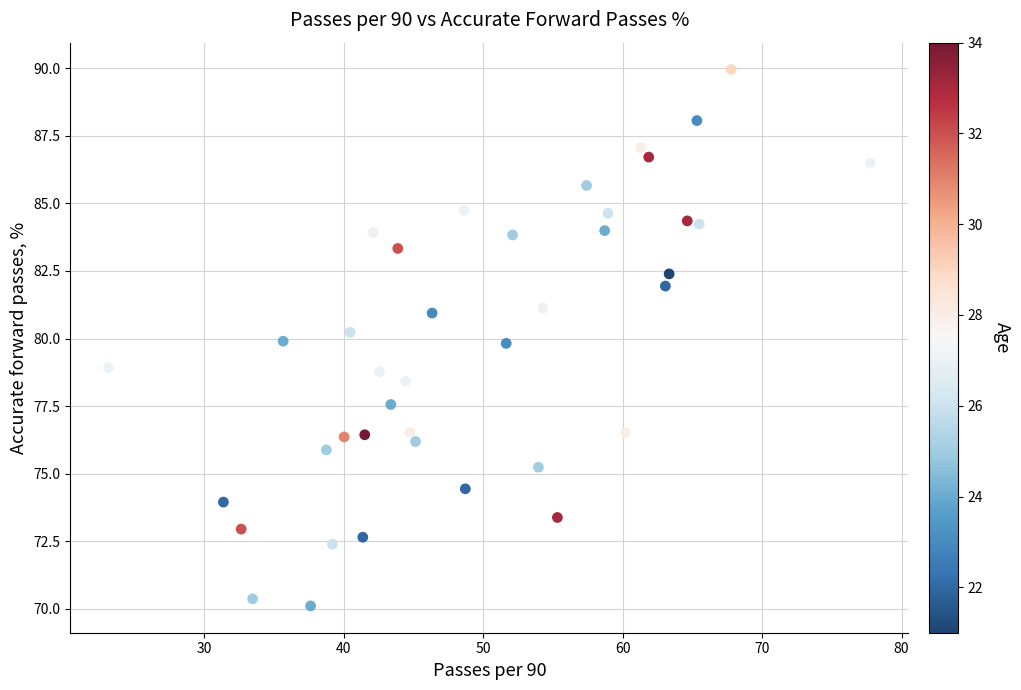

What is the range of X values (max minus min)?

54.6